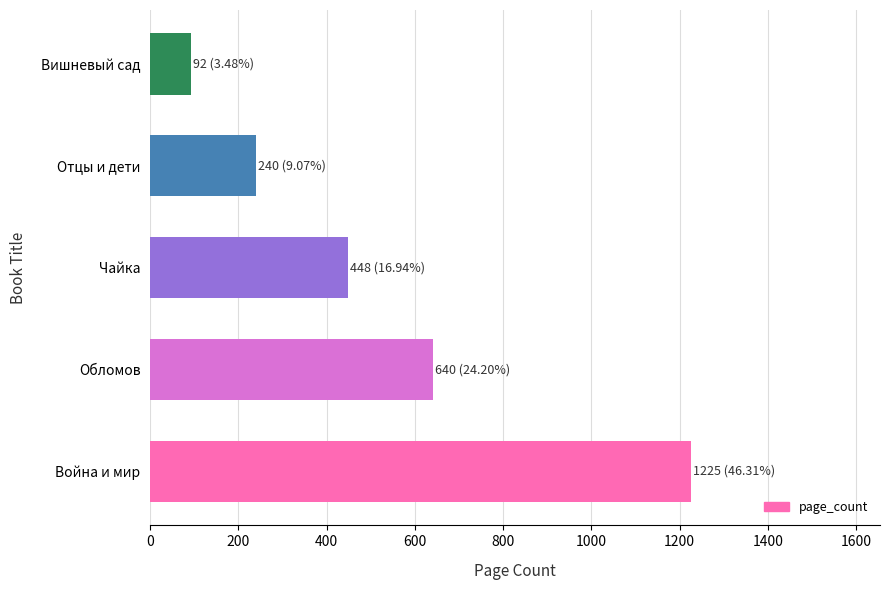

What is the difference between the second highest and second lowest values?

400